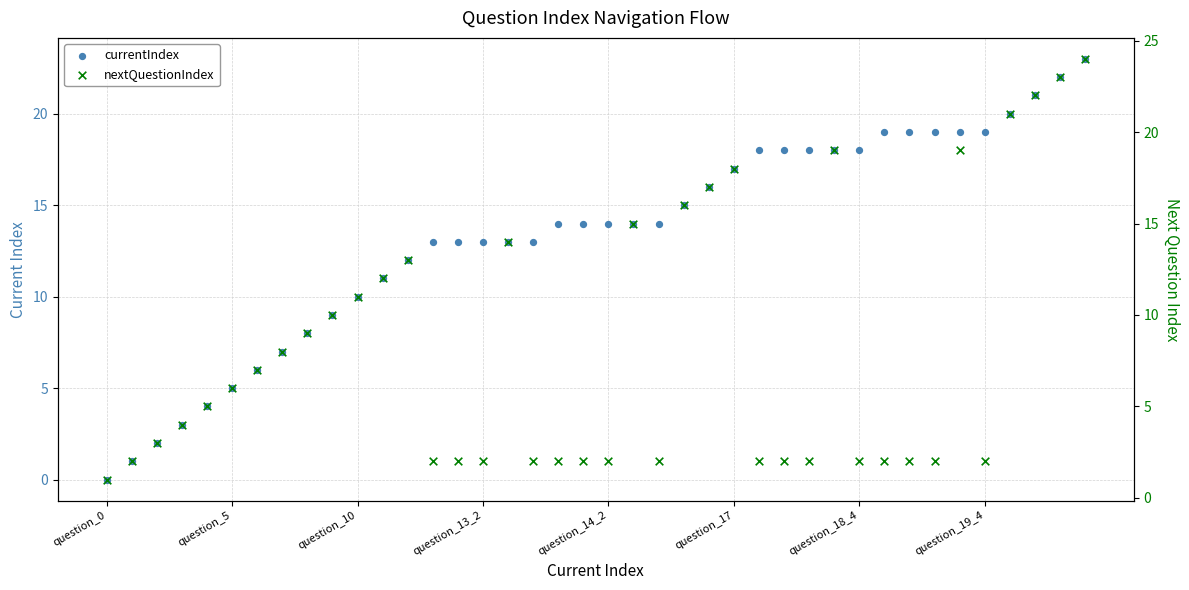

At how many categories does at least one series exceed 22?

2